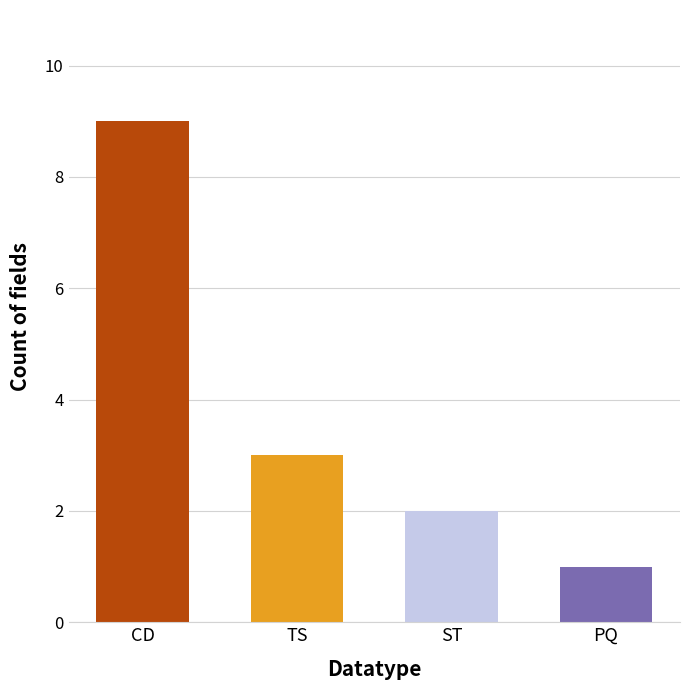

What is the ratio of the value at CD to the value at TS?

3.0